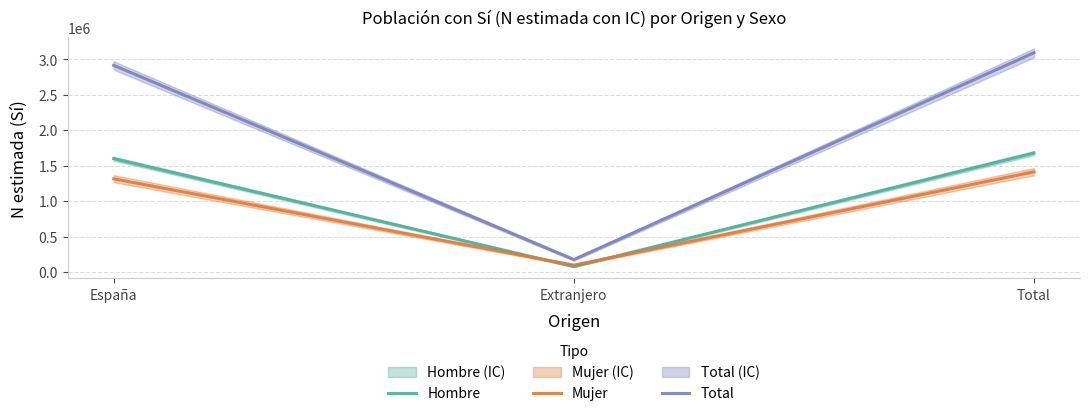

What is the difference between the maximum and minimum values in the Total series?

2914585